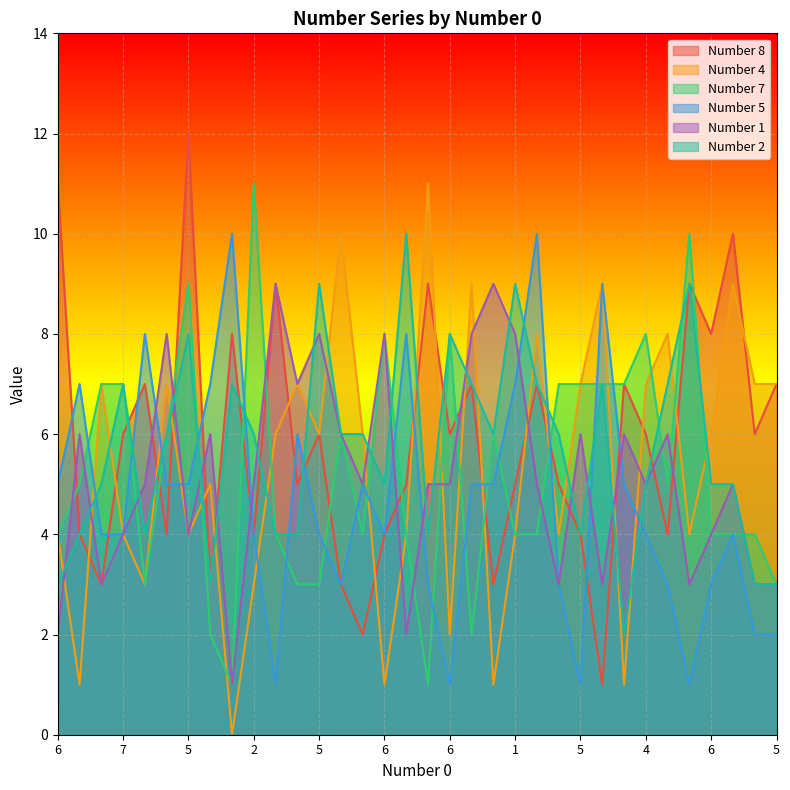

True or false: Number 1 has more than 1 points higher than both neighbors.

True